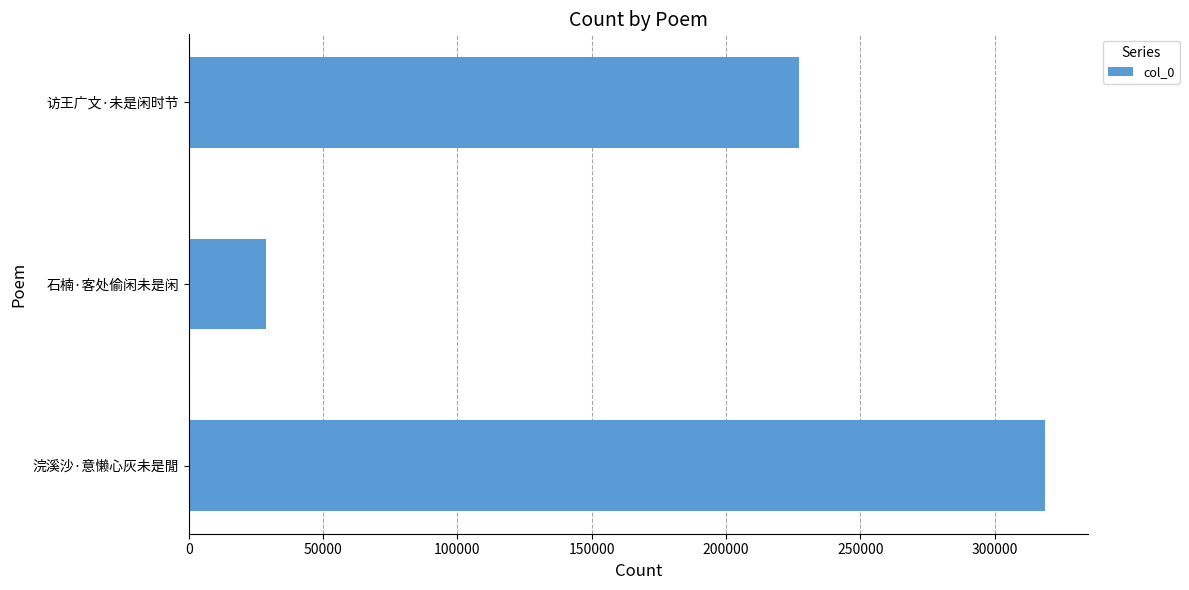

True or false: the data shows 227206 at 访王广文·未是闲时节.

True